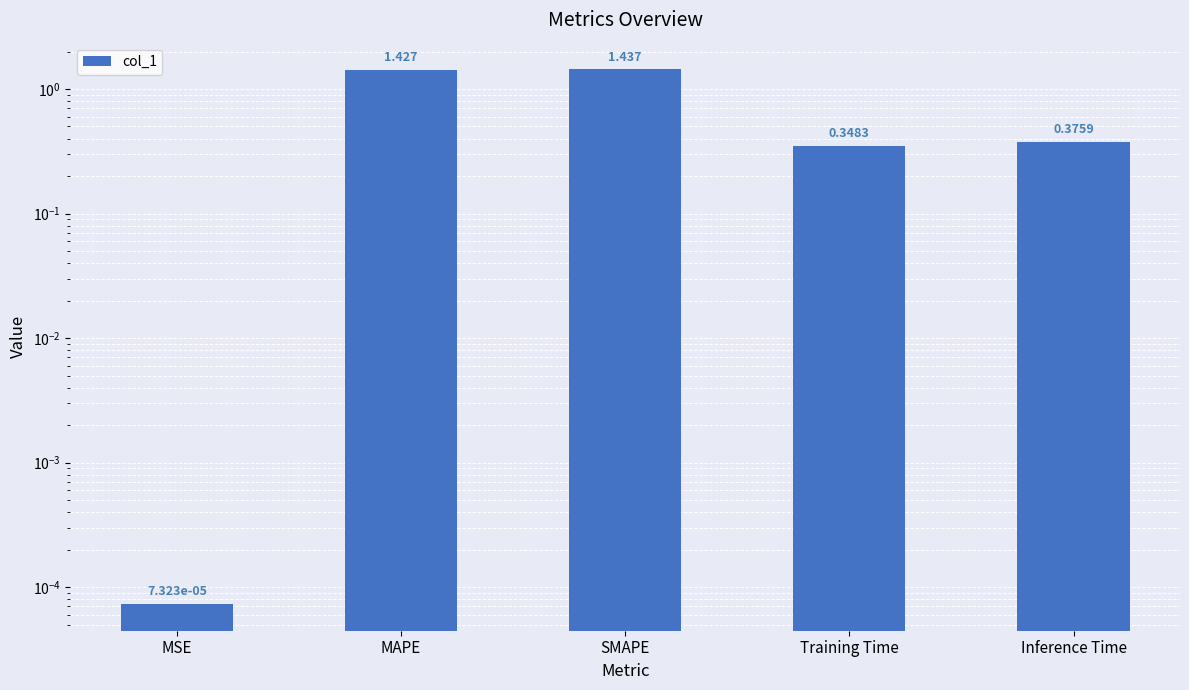

Reading left to right, list all the values displayed in this chart.

MSE=0.0	MAPE=1.4	SMAPE=1.4	Training Time=0.3	Inference Time=0.4